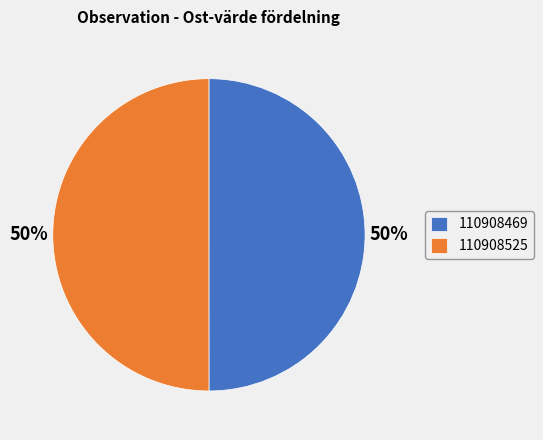

True or false: 110908525 accounts for 60% of the total.

False